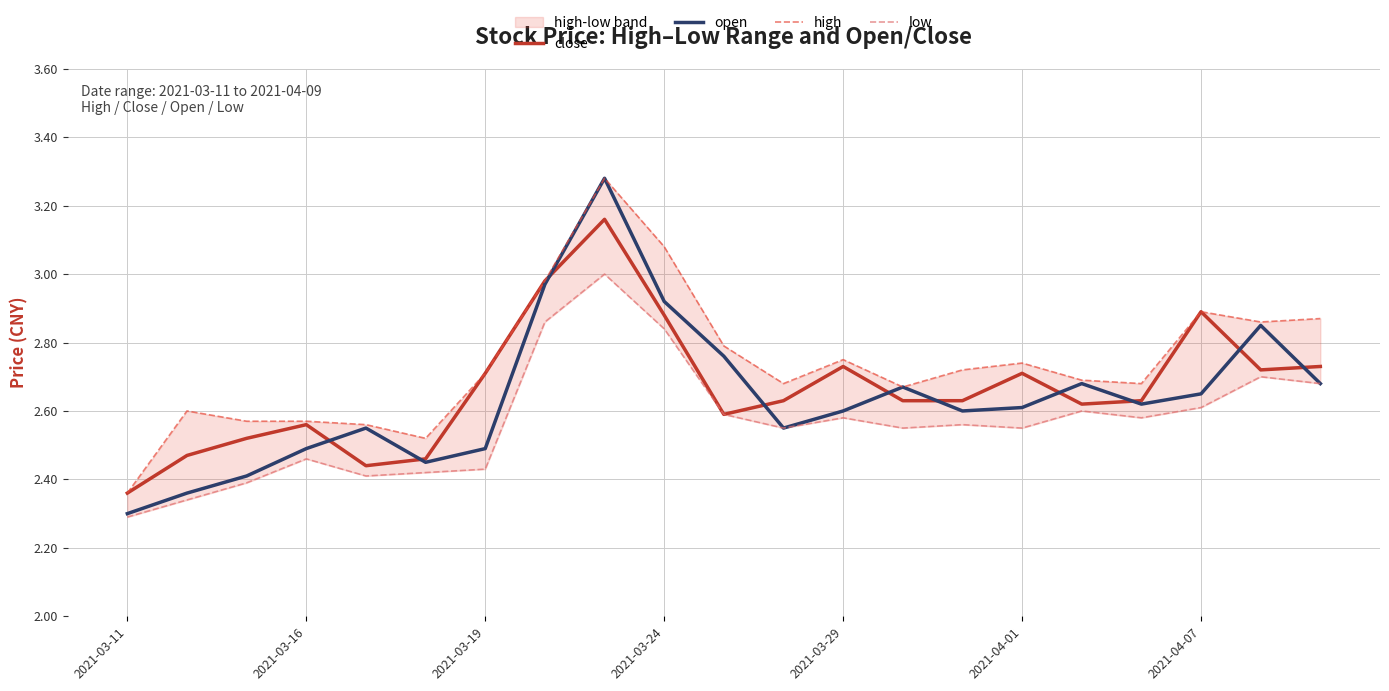

What are all the series names shown in the legend?

close, open, high, low